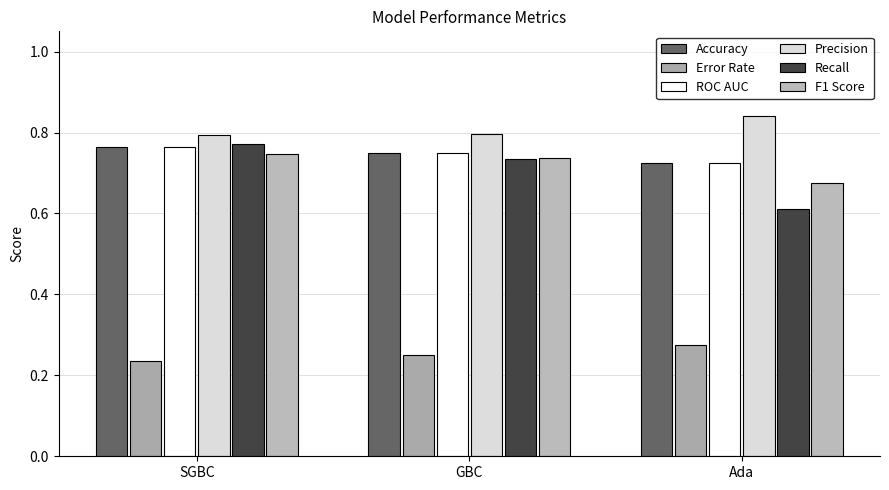

What is the sum of the F1 Score values at GBC and Ada?

1.4